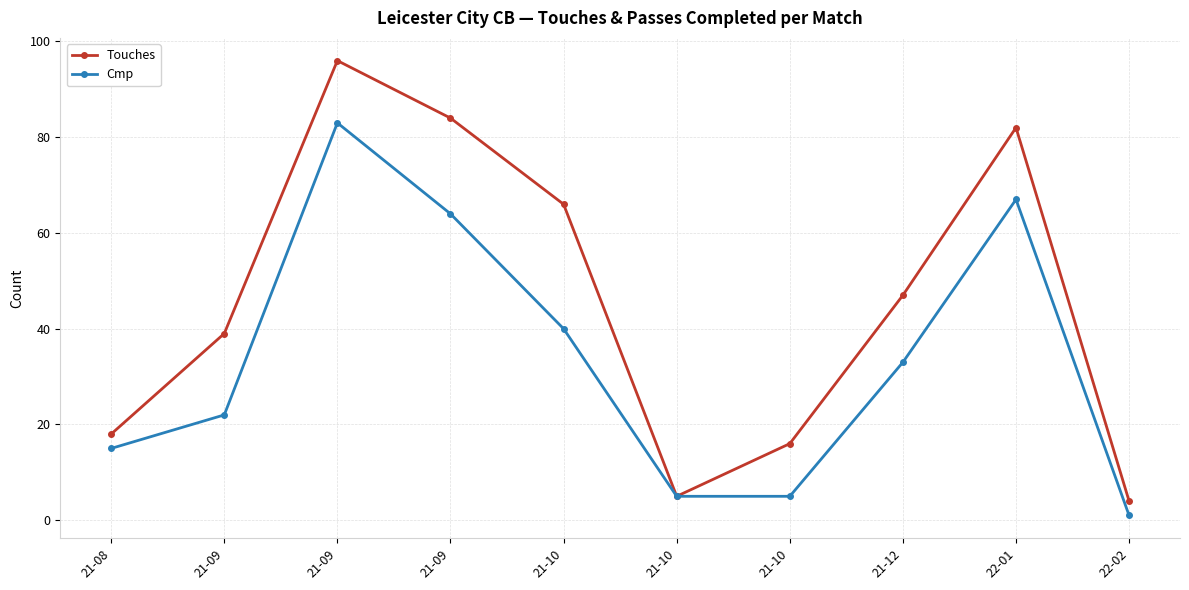

What is the difference between the second highest and minimum values in the Cmp series?

66